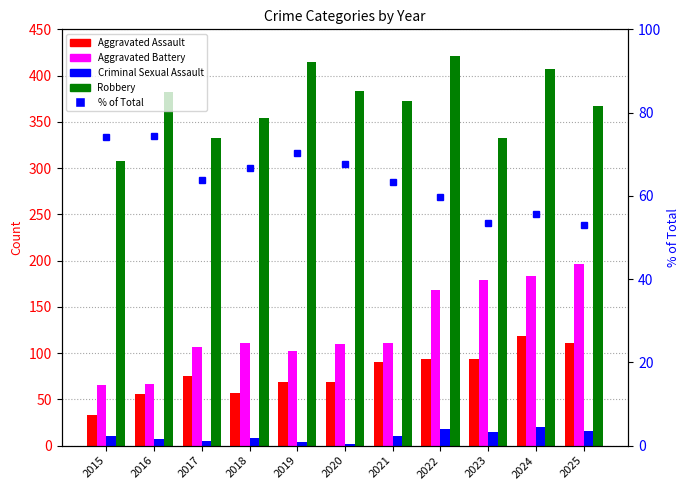

Is it true that Criminal Sexual Assault equals 6.2 at 2019?

False